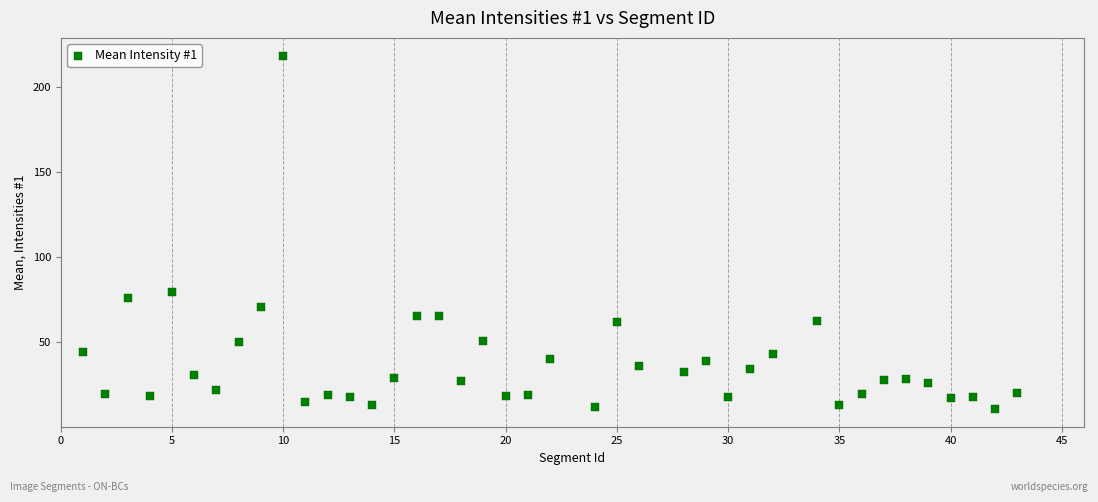

What is the range of X values (max minus min)?

42.0